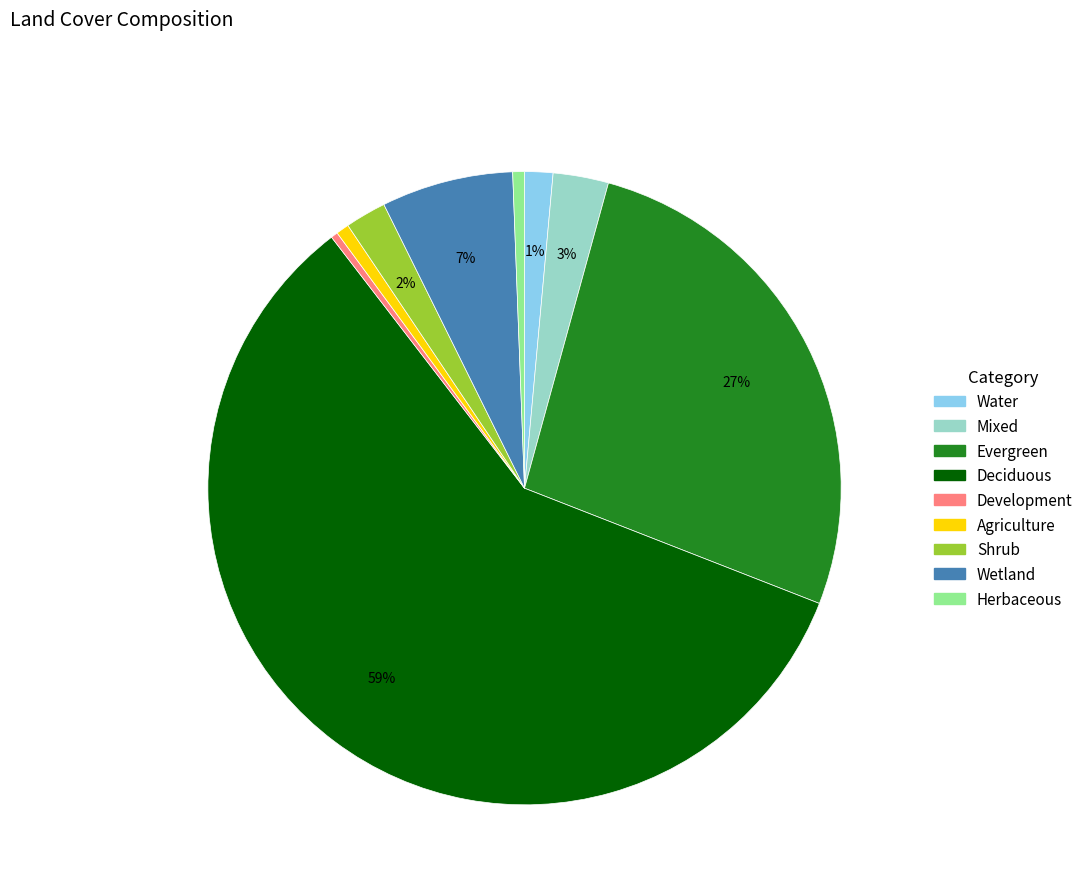

Combined, do Development and Shrub account for over 50%?

No